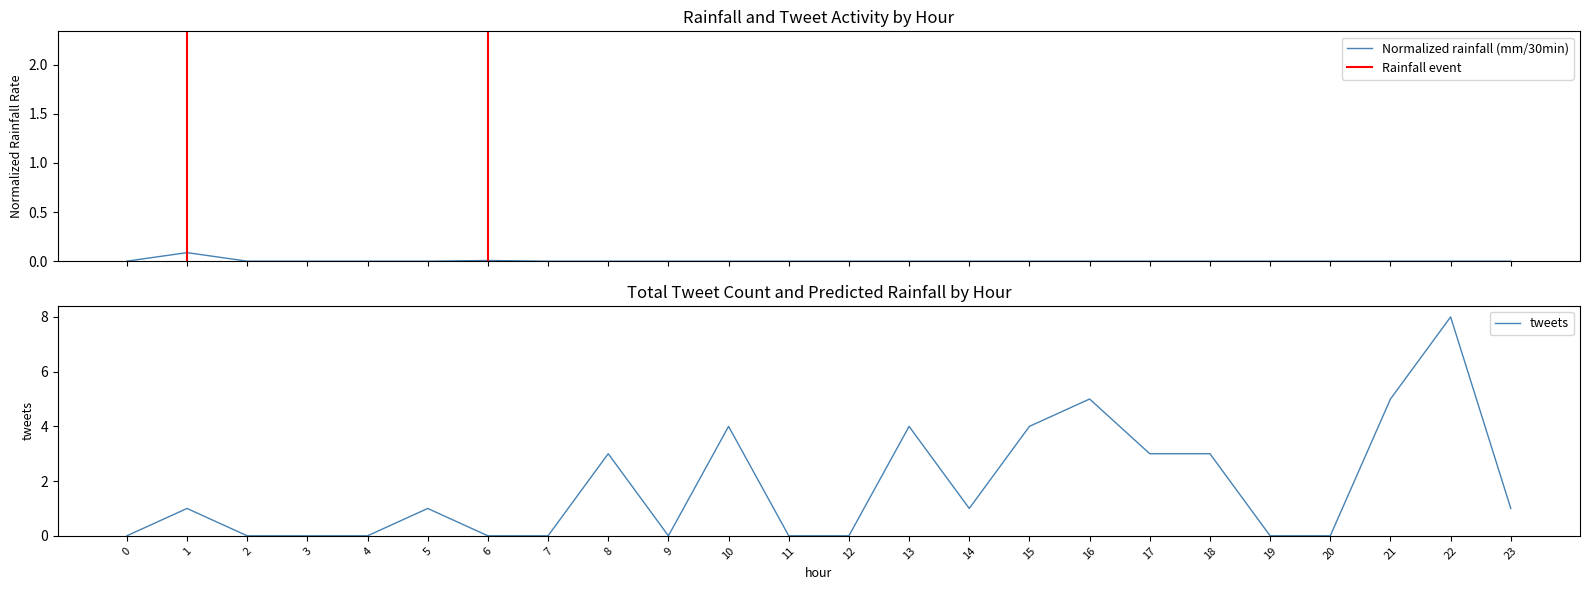

How many times do Predicted next batch rainfall (mm/30min) and tweets cross each other?

6